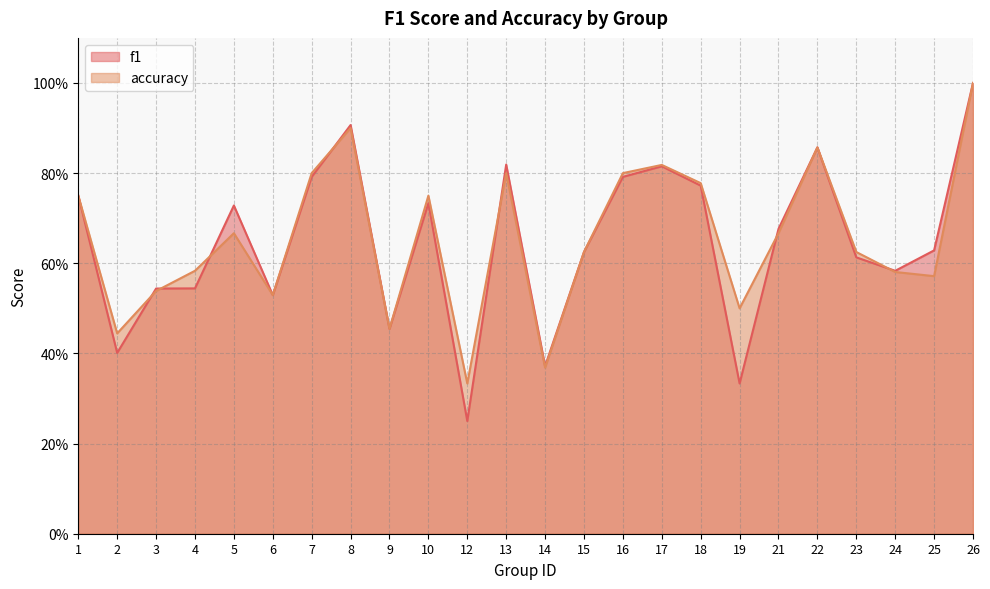

Which series has the largest total across all categories?

accuracy